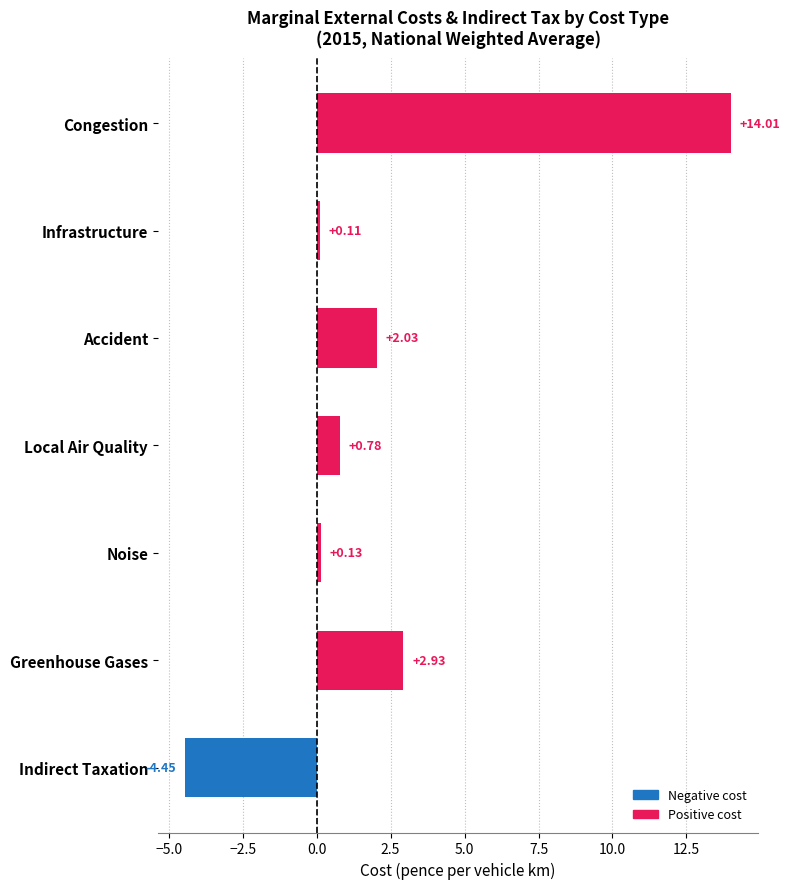

What is the change in value from Local Air Quality to Infrastructure?

-0.7